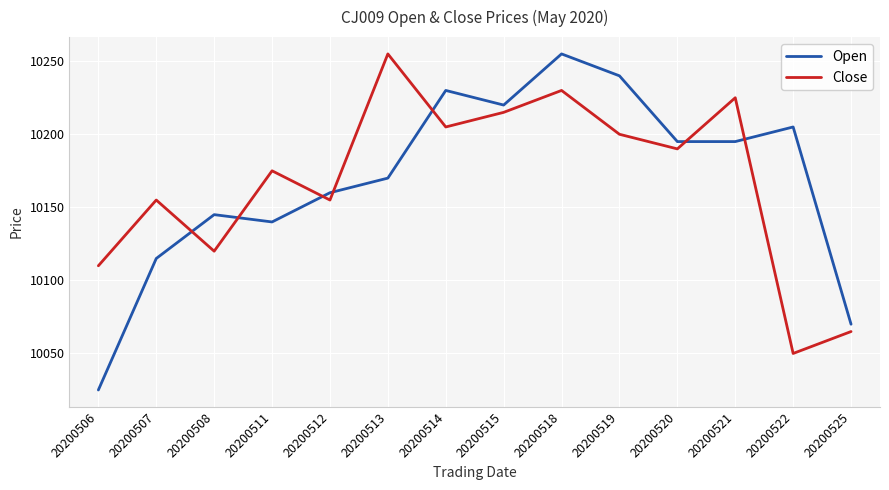

What is the highest value of the Close series?

10255